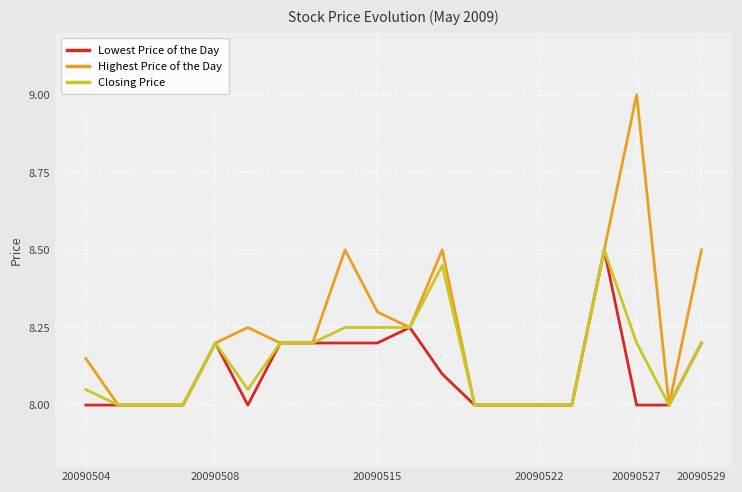

What is the smallest value displayed?

8.0